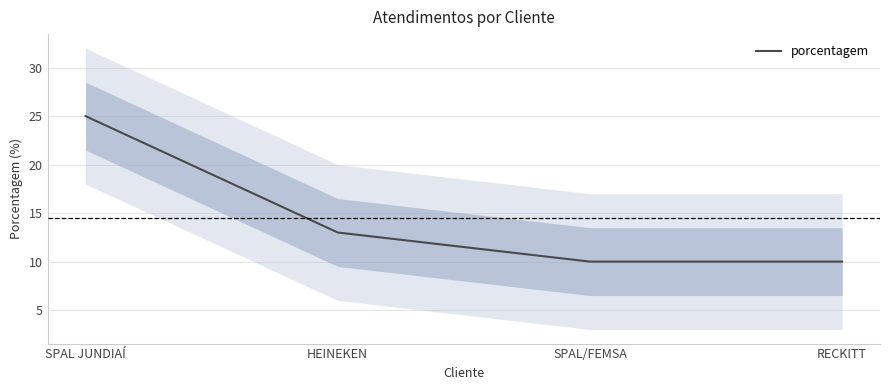

What is the sum of all values?

58